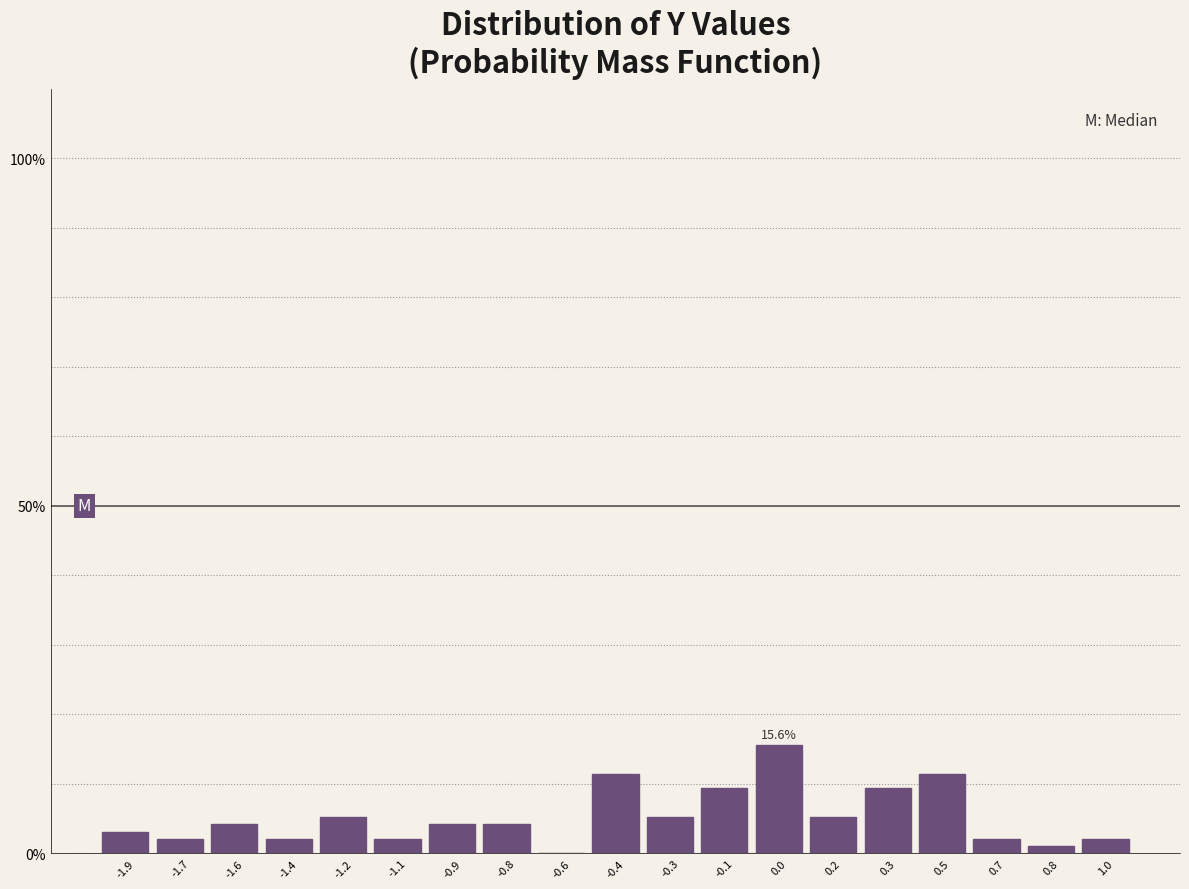

Reading left to right, what are all the values shown in this chart?

-1.9=3.1	-1.7=2.1	-1.6=4.2	-1.4=2.1	-1.2=5.2	-1.1=2.1	-0.9=4.2	-0.8=4.2	-0.6=0.0	-0.4=11.5	-0.3=5.2	-0.1=9.4	0.0=15.6	0.2=5.2	0.3=9.4	0.5=11.5	0.7=2.1	0.8=1.0	1.0=2.1